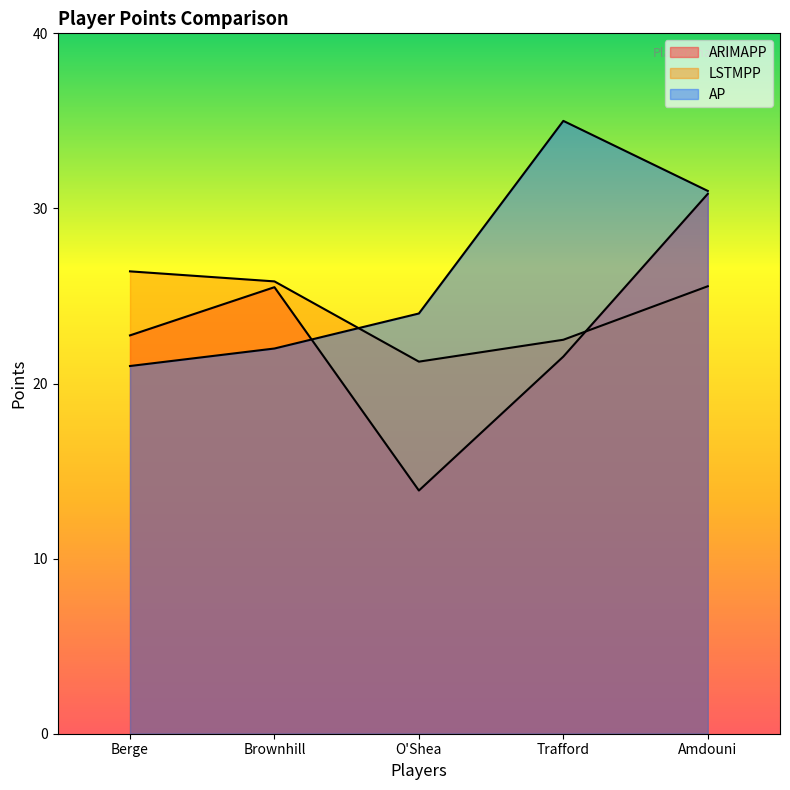

Which series has the largest total across all categories?

AP